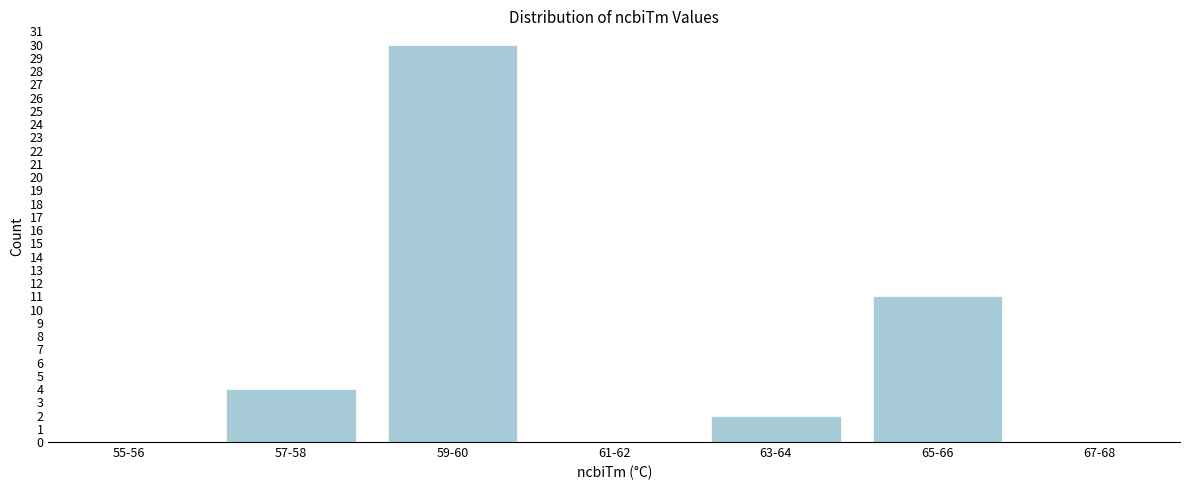

Reading left to right, list all the values displayed in this chart.

55-56=0	57-58=4	59-60=30	61-62=0	63-64=2	65-66=11	67-68=0